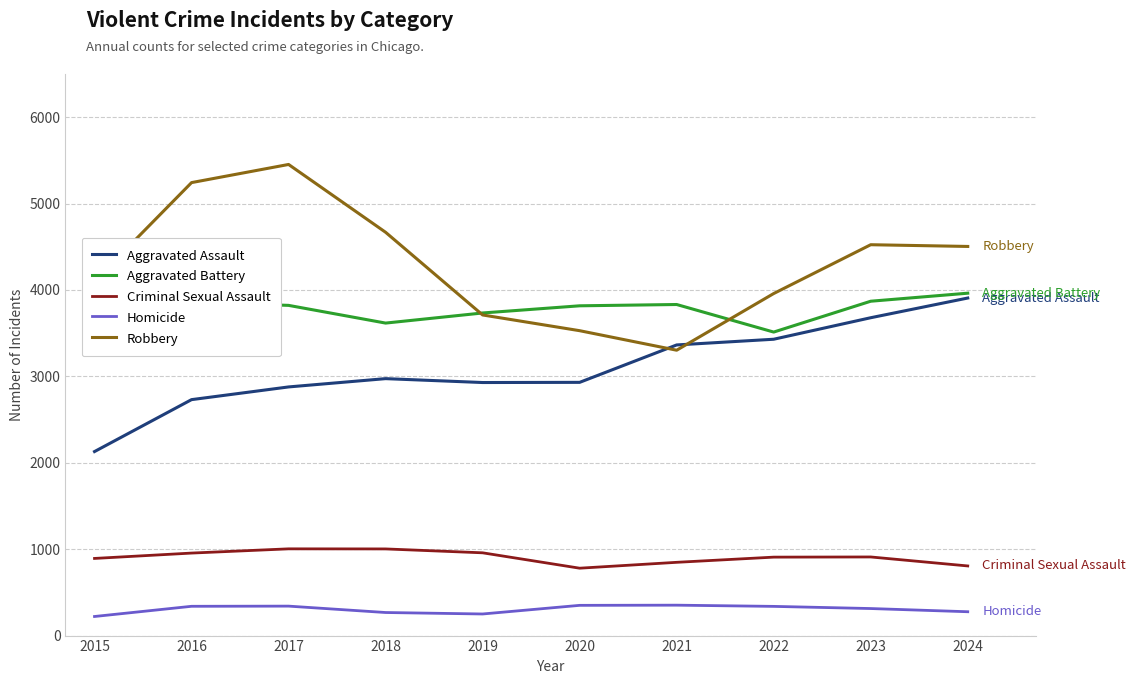

True or false: Robbery and Homicide intersect in this chart.

False